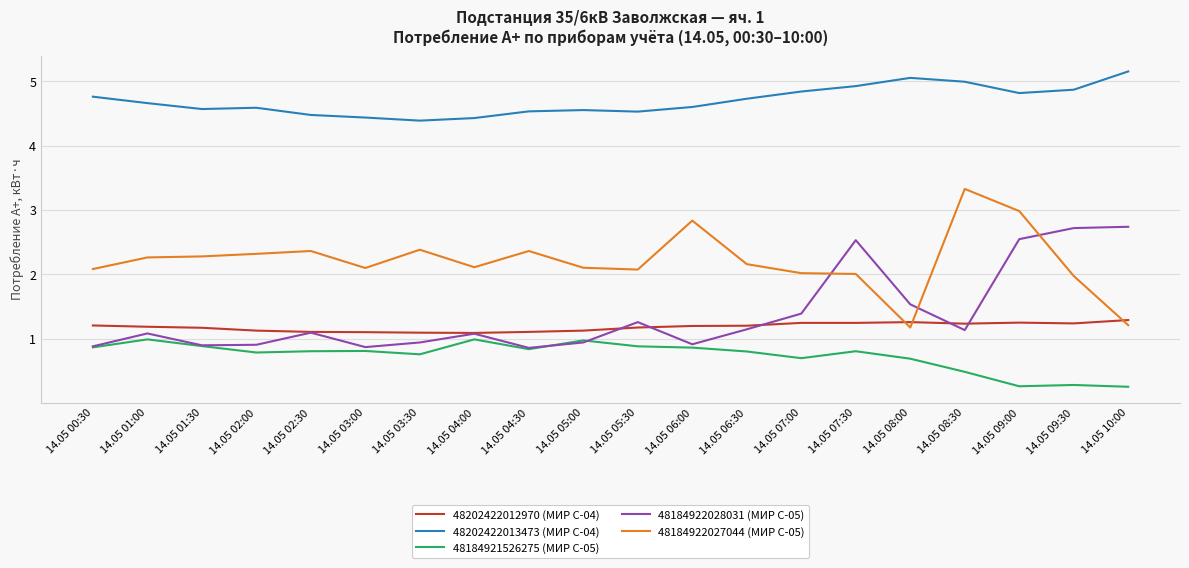

What is the difference between the highest and lowest values at 14.05 08:30?

4.5